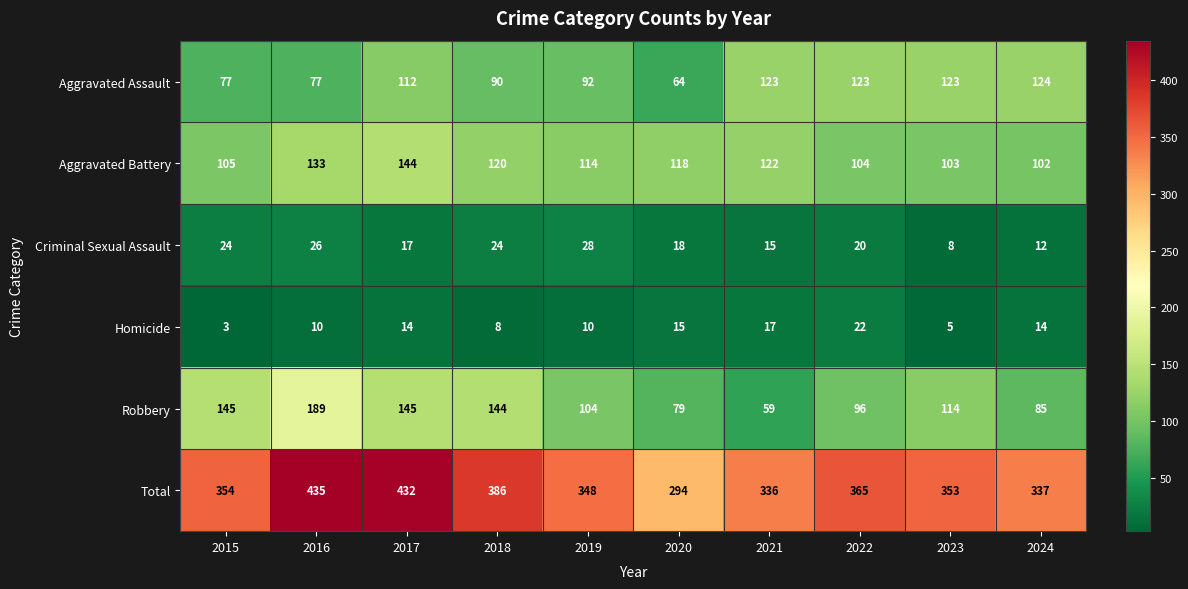

Which series has the largest range (max minus min)?

Total